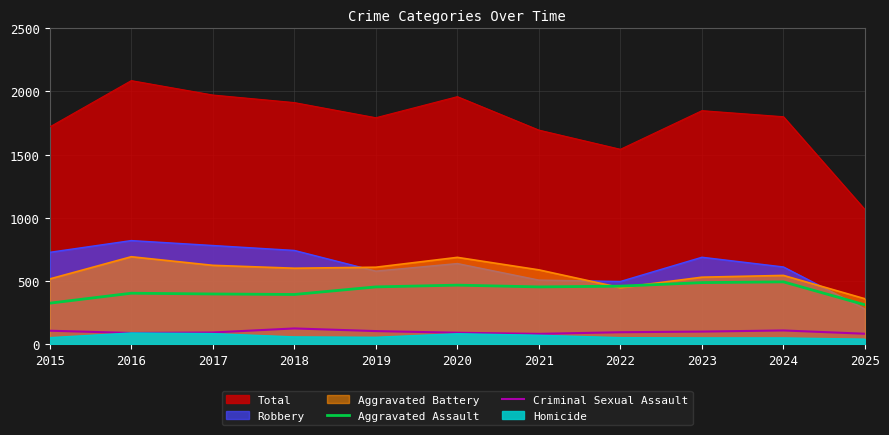

Is the value of Criminal Sexual Assault at 2016 greater than the value of Aggravated Assault at 2016?

No